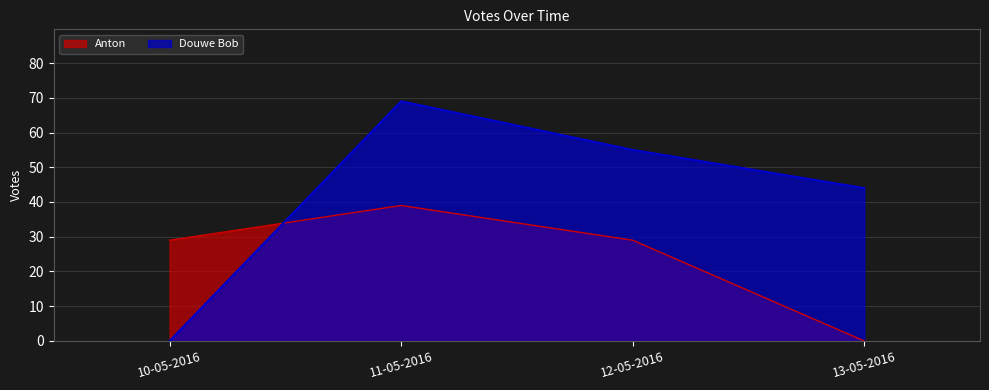

At which label does Anton reach its minimum?

13-05-2016